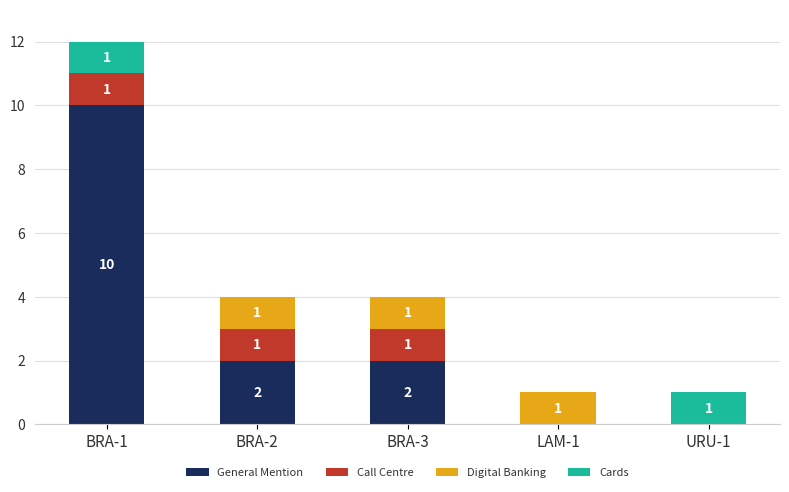

At which label does General Mention reach its peak?

BRA-1